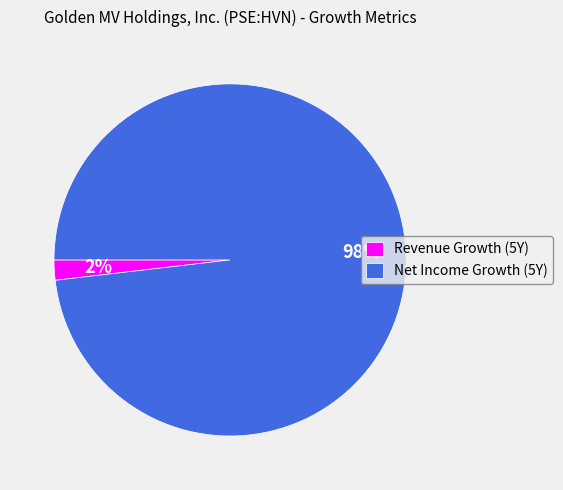

To the nearest percent, what is the average slice percentage?

50%